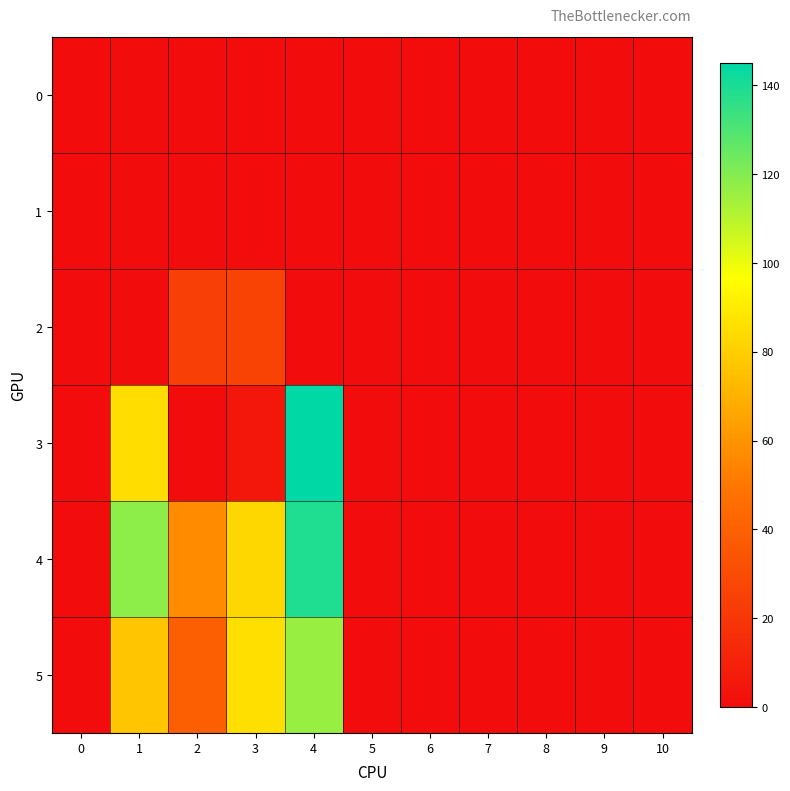

Reading left to right, extract all data points from this chart.

0: 0=0	1=0	2=0	3=0	4=0	5=0	6=0	7=0	8=0	9=0	10=0
1: 0=0	1=0	2=0	3=0	4=0	5=0	6=0	7=0	8=0	9=0	10=0
2: 0=0	1=0	2=24	3=26	4=0	5=0	6=0	7=0	8=0	9=0	10=0
3: 0=0	1=85	2=0	3=5	4=145	5=0	6=0	7=0	8=0	9=0	10=0
4: 0=0	1=118	2=57	3=83	4=139	5=0	6=0	7=0	8=0	9=0	10=0
5: 0=0	1=77	2=39	3=86	4=116	5=0	6=0	7=0	8=0	9=0	10=0